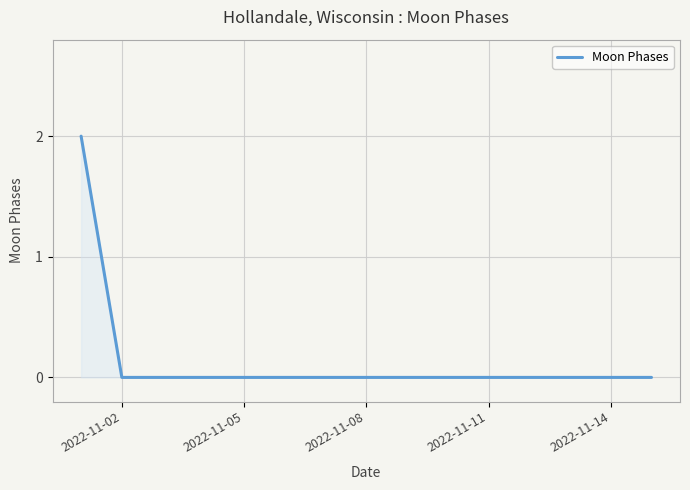

How many series are shown in this chart?

1